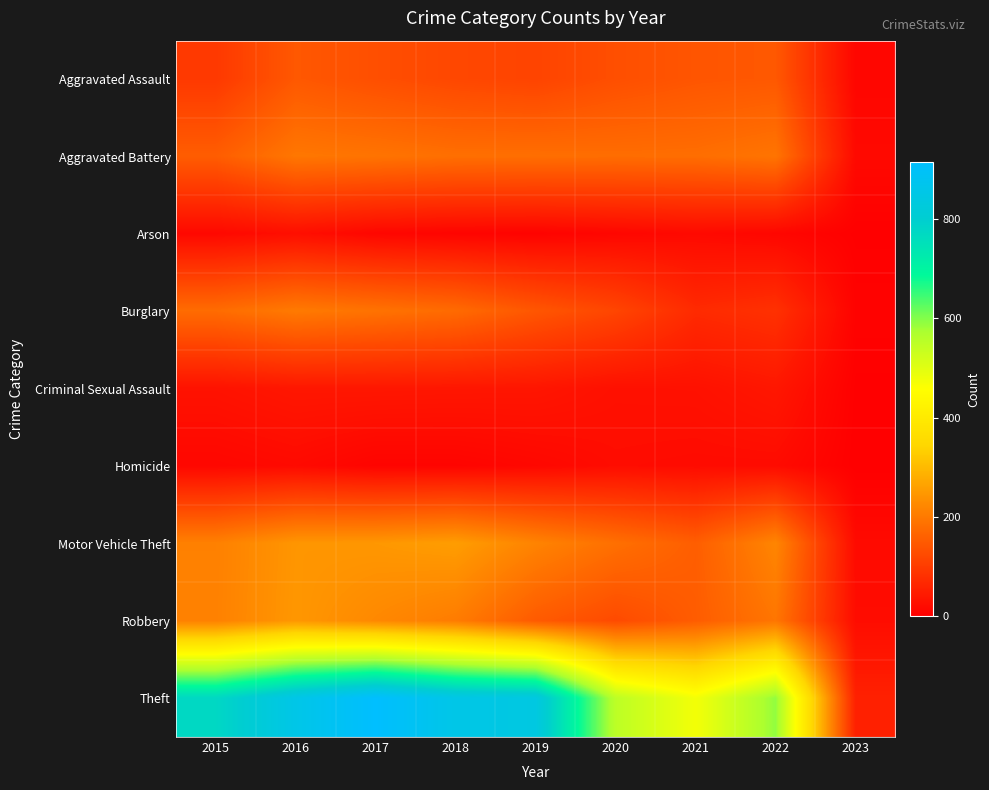

At which category is the sum across all series the highest?

2016